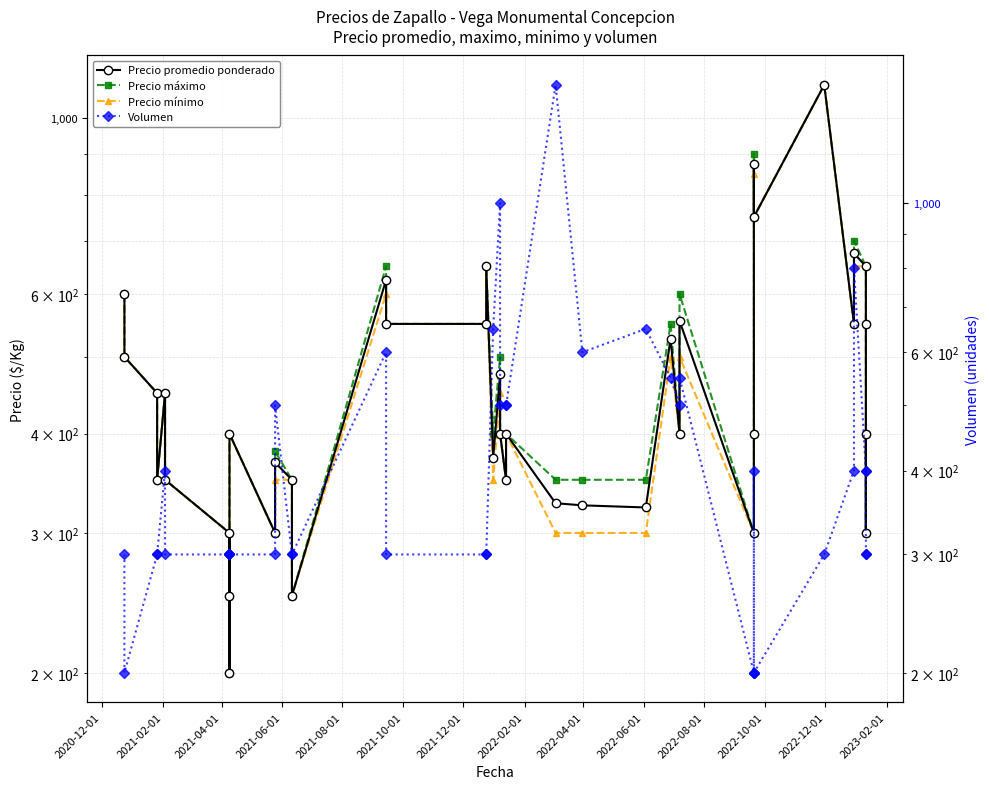

Reading left to right, transcribe all the data shown in this chart.

Precio promedio ponderado: 600	500	450	350	450	350	300	250	200	400	300	368	350	250	625	550	550	650	373	475	400	350	400	327	325	323	527	400	555	300	400	875	750	1100	550	675	650	550	300	400
Precio máximo: 600	500	450	350	450	350	300	250	200	400	300	380	350	250	650	550	550	650	400	500	400	350	400	350	350	350	550	400	600	300	400	900	750	1100	550	700	650	550	300	400
Precio mínimo: 600	500	450	350	450	350	300	250	200	400	300	350	350	250	600	550	550	650	350	450	400	350	400	300	300	300	500	400	500	300	400	850	750	1100	550	650	650	550	300	400
Volumen: 300	200	300	300	400	300	300	300	300	300	300	500	300	300	600	300	300	300	650	1000	500	500	500	1500	600	650	550	500	550	200	200	400	200	300	400	800	400	400	300	300